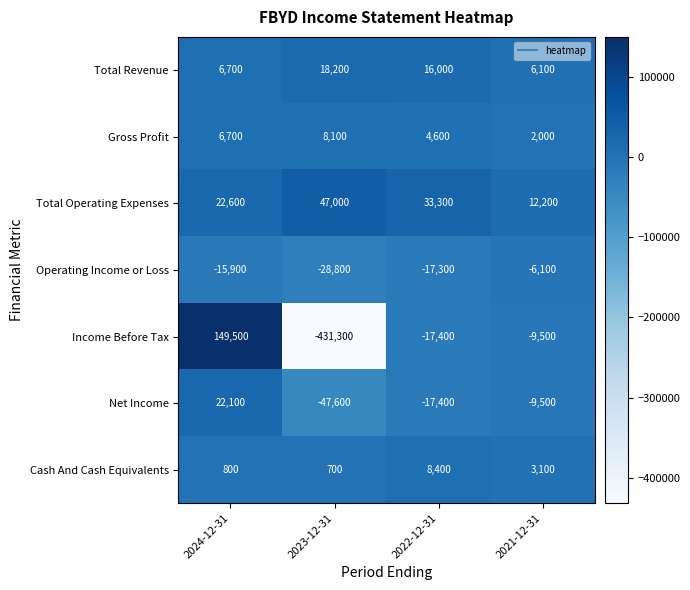

Which category has the highest value across all series?

2024-12-31